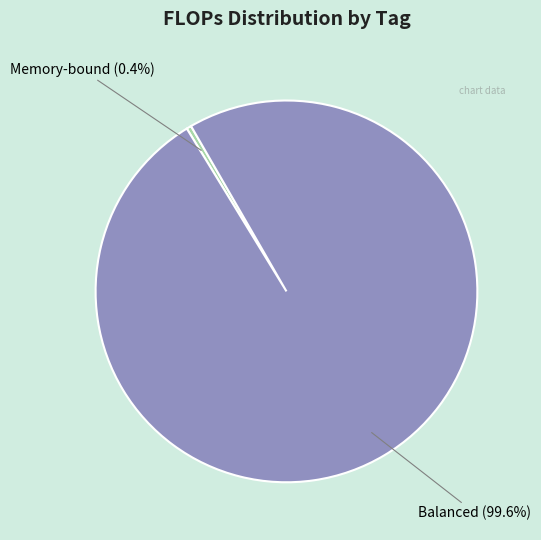

How many segments does this pie chart have?

2